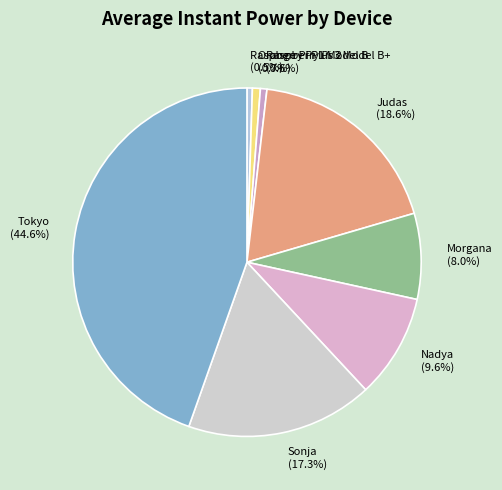

Which slice is the largest?

Tokyo